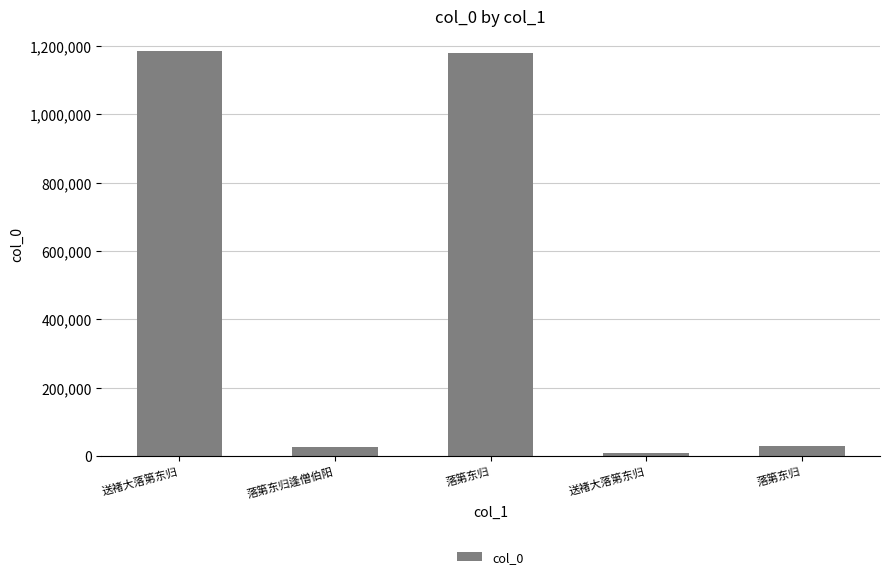

What is the maximum value shown in the chart?

1186468